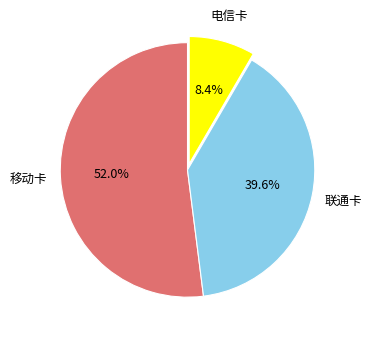

Which slice is the smallest?

电信卡